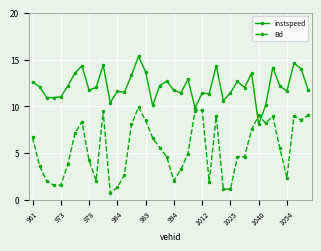

What is the difference between the maximum and minimum values in the Bd series?

9.2